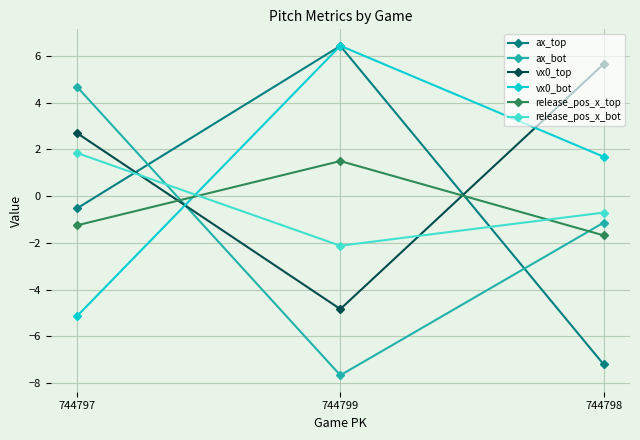

Is it true that release_pos_x_top equals -2.0 at 744797?

False